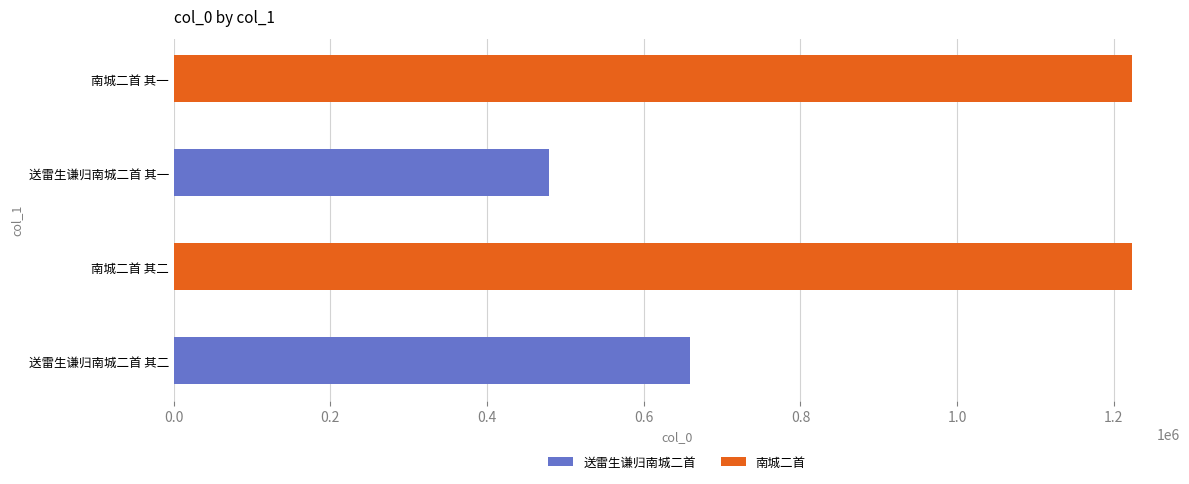

What is the sum of all values?

3585478